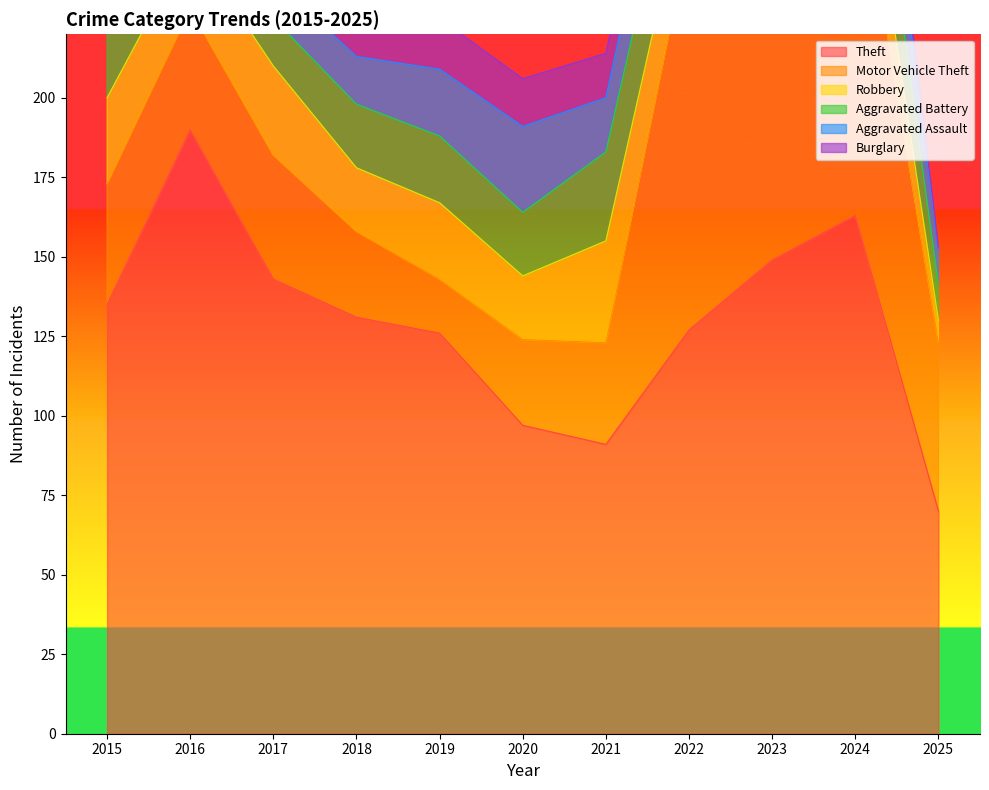

Between 2017 and 2016, which is larger?

2016